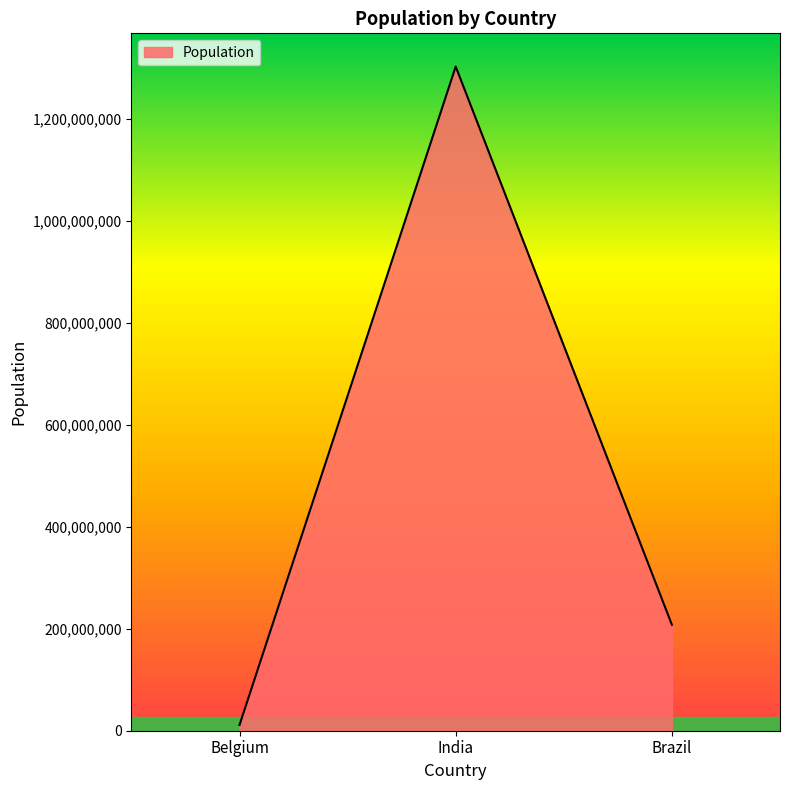

How many lines are shown in the chart?

1